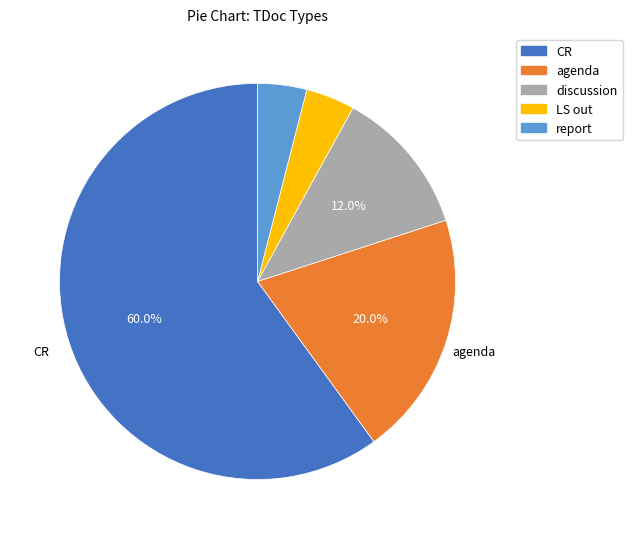

Which slice is the largest?

CR